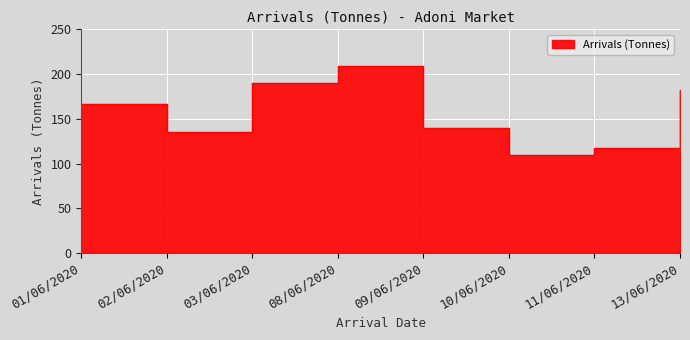

At which label does the data first exceed 166?

01/06/2020